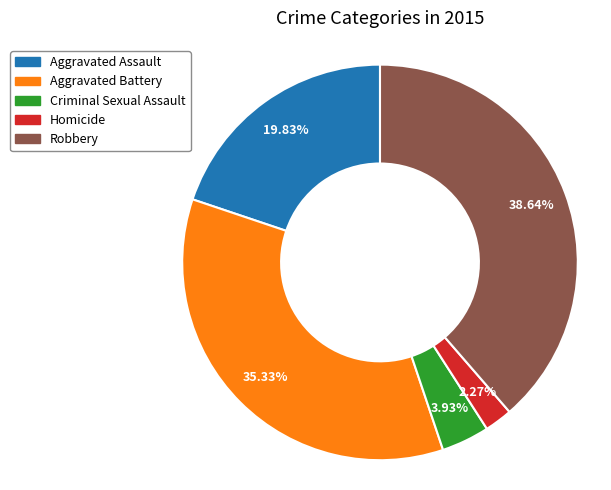

Which has a higher value, Aggravated Battery or Criminal Sexual Assault?

Aggravated Battery